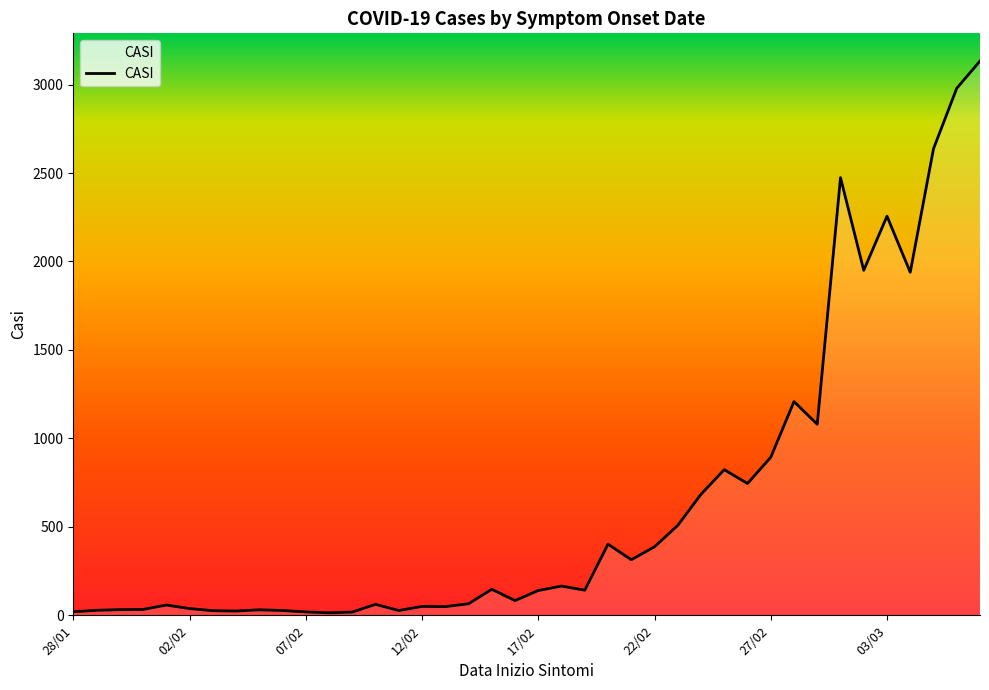

Reading left to right, list all the values displayed in this chart.

28/01=20	29/01=28	30/01=32	31/01=33	01/02=58	02/02=38	03/02=26	04/02=24	05/02=31	06/02=27	07/02=19	08/02=14	09/02=18	10/02=62	11/02=27	12/02=50	13/02=49	14/02=65	15/02=147	16/02=83	17/02=140	18/02=165	19/02=142	20/02=402	21/02=314	22/02=387	23/02=508	24/02=684	25/02=823	26/02=745	27/02=893	28/02=1208	29/02=1080	01/03=2474	02/03=1950	03/03=2256	04/03=1939	05/03=2637	06/03=2979	07/03=3133